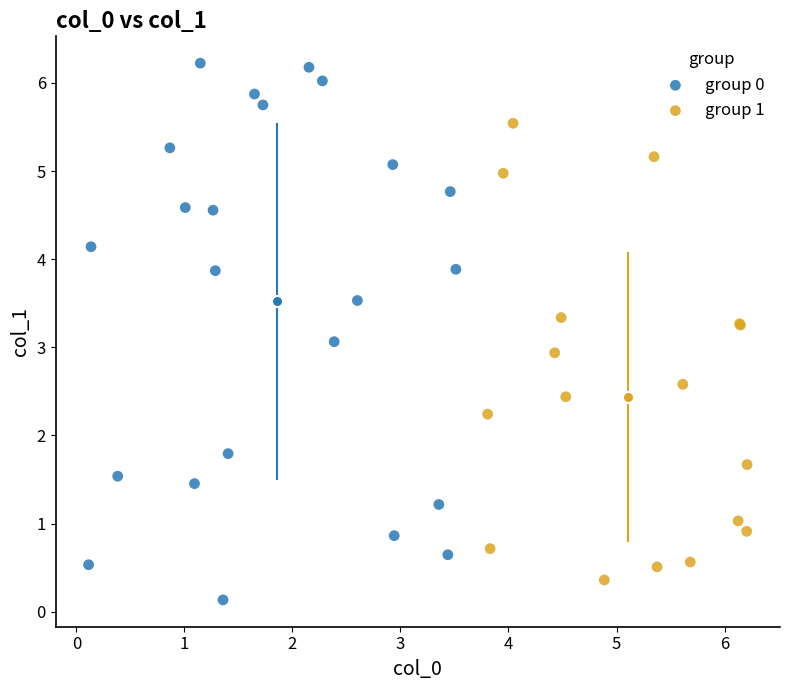

Which series has the largest Y range (max minus min)?

group 0